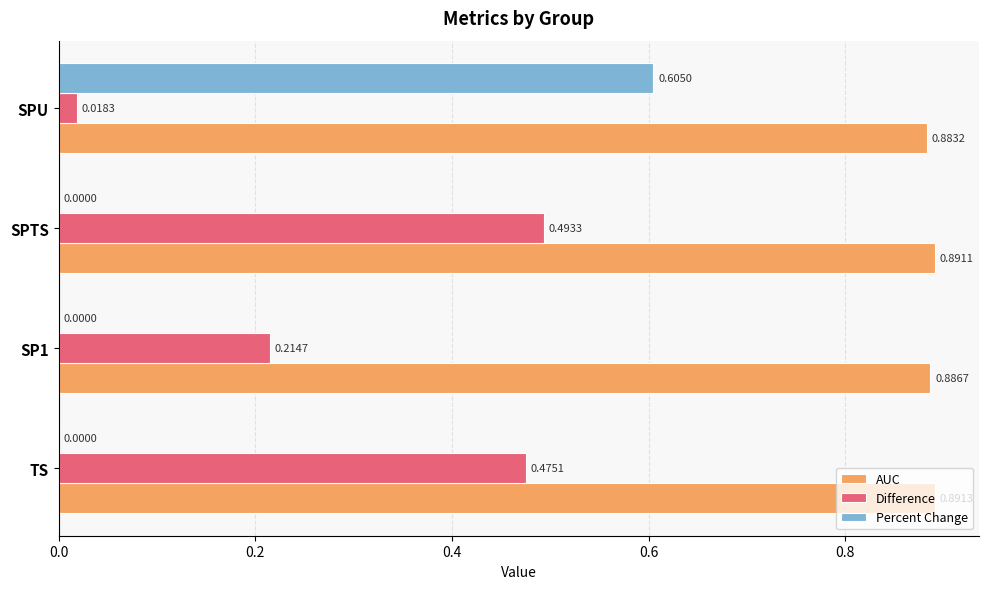

Which category has the highest value in the AUC series?

TS